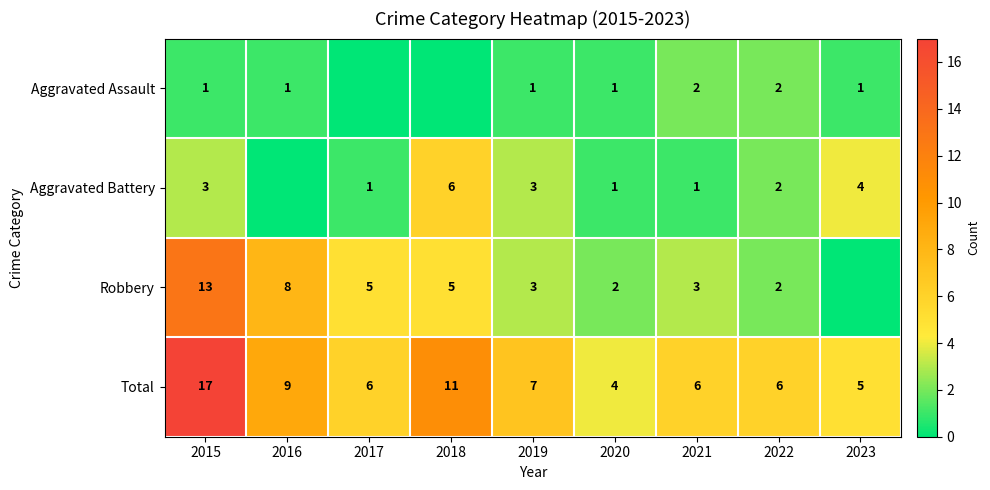

Is it true that Aggravated Battery equals 4 at 2023?

True